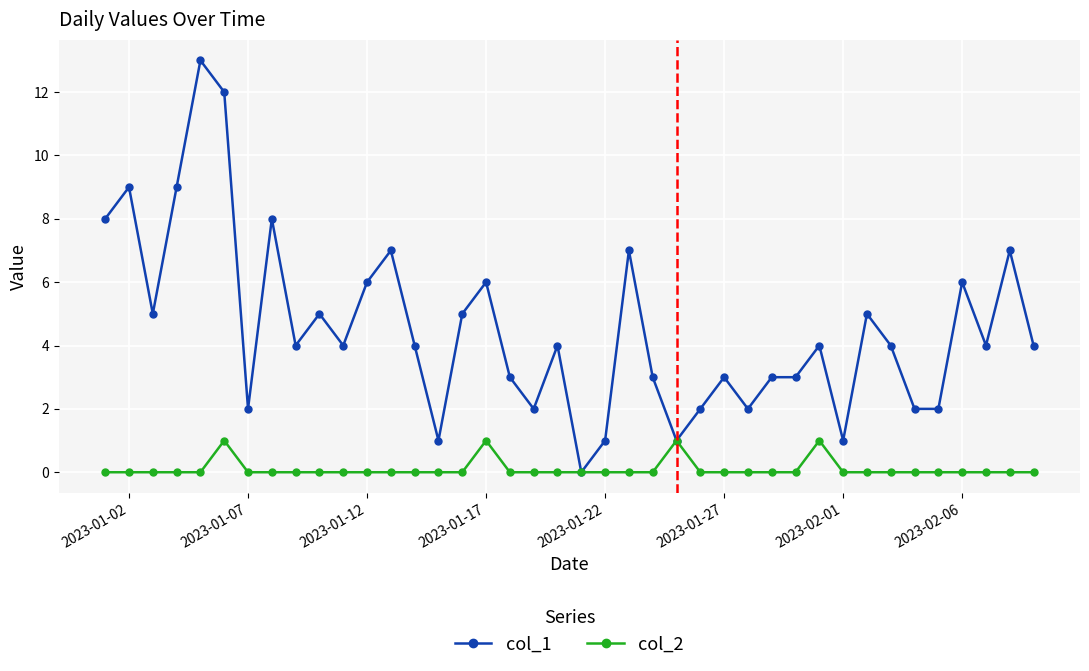

True or false: col_2 has more than 2 points higher than both neighbors.

True